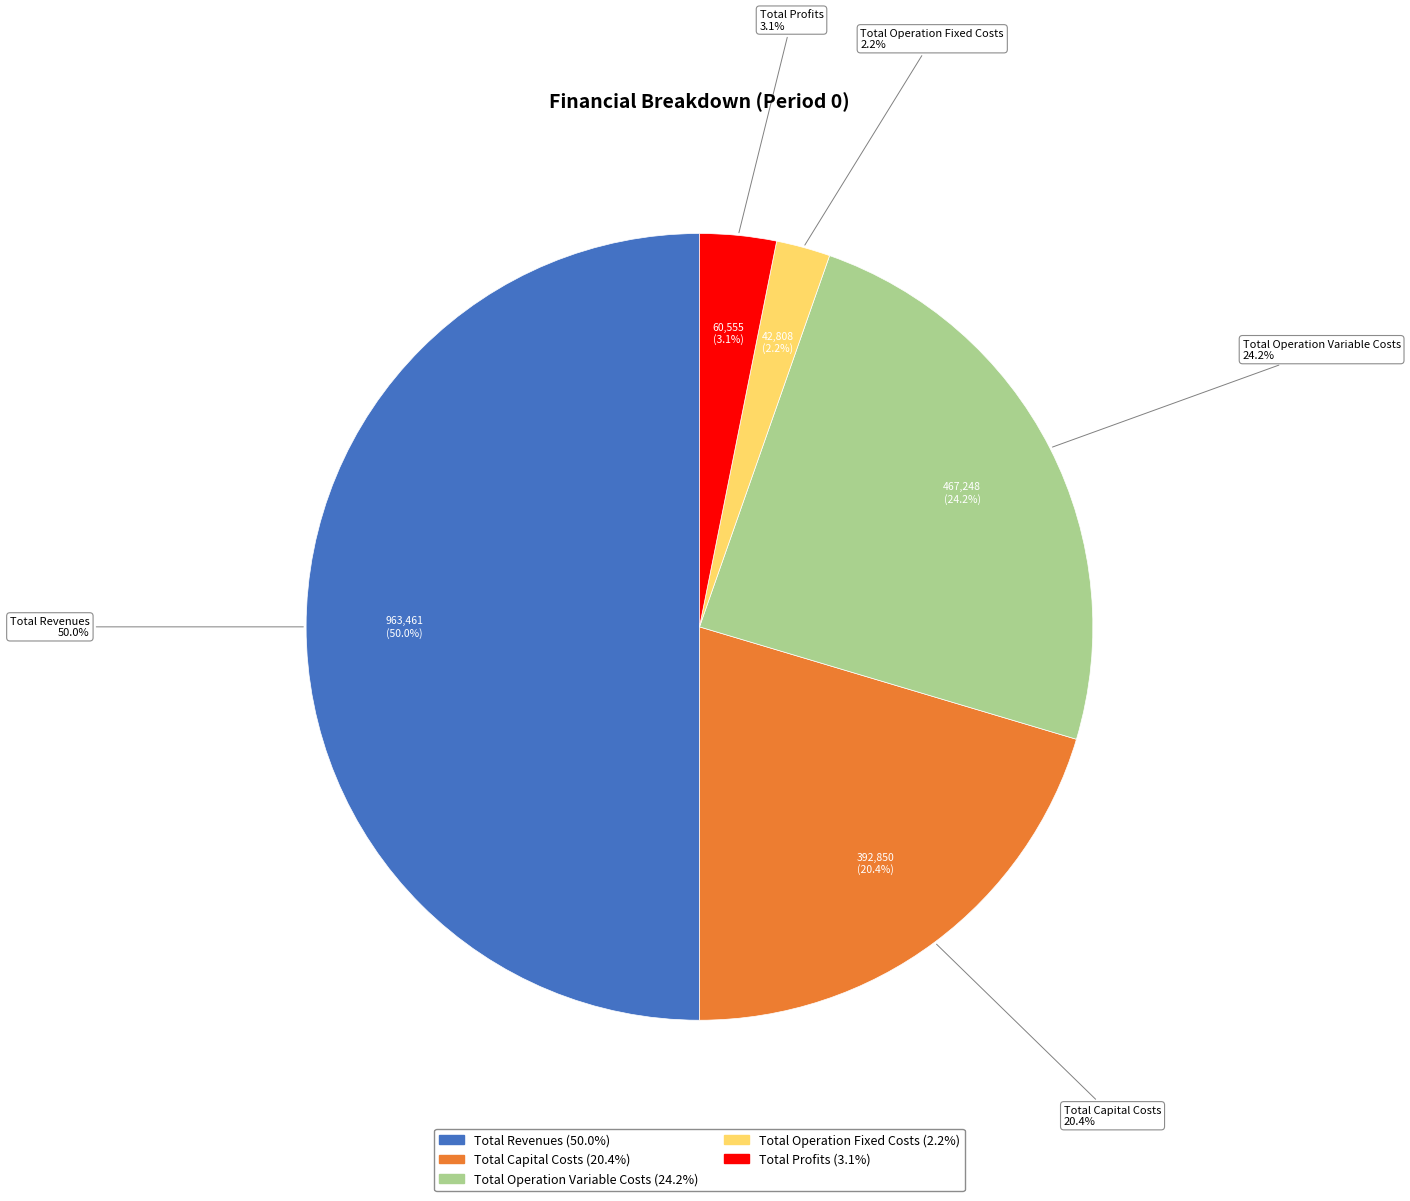

Rank the categories by value from highest to lowest.

Total Revenues, Total Operation Variable Costs, Total Capital Costs, Total Profits, Total Operation Fixed Costs